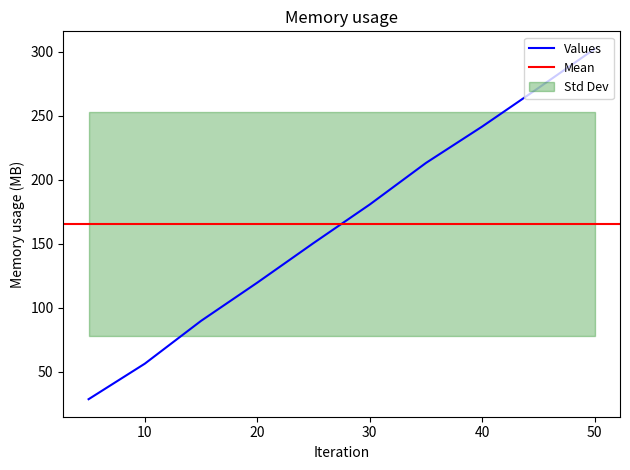

Which category has the highest value in the Values series?

50